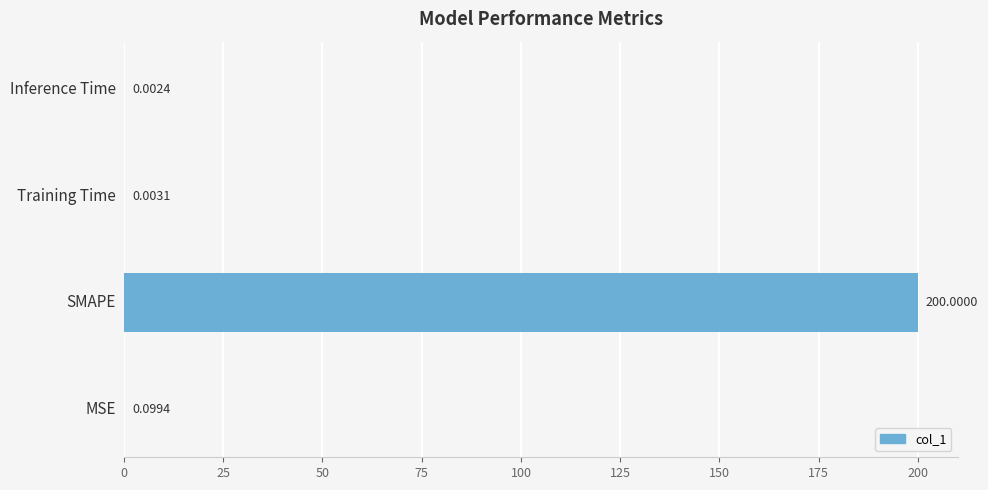

What is the sum of all values?

200.1